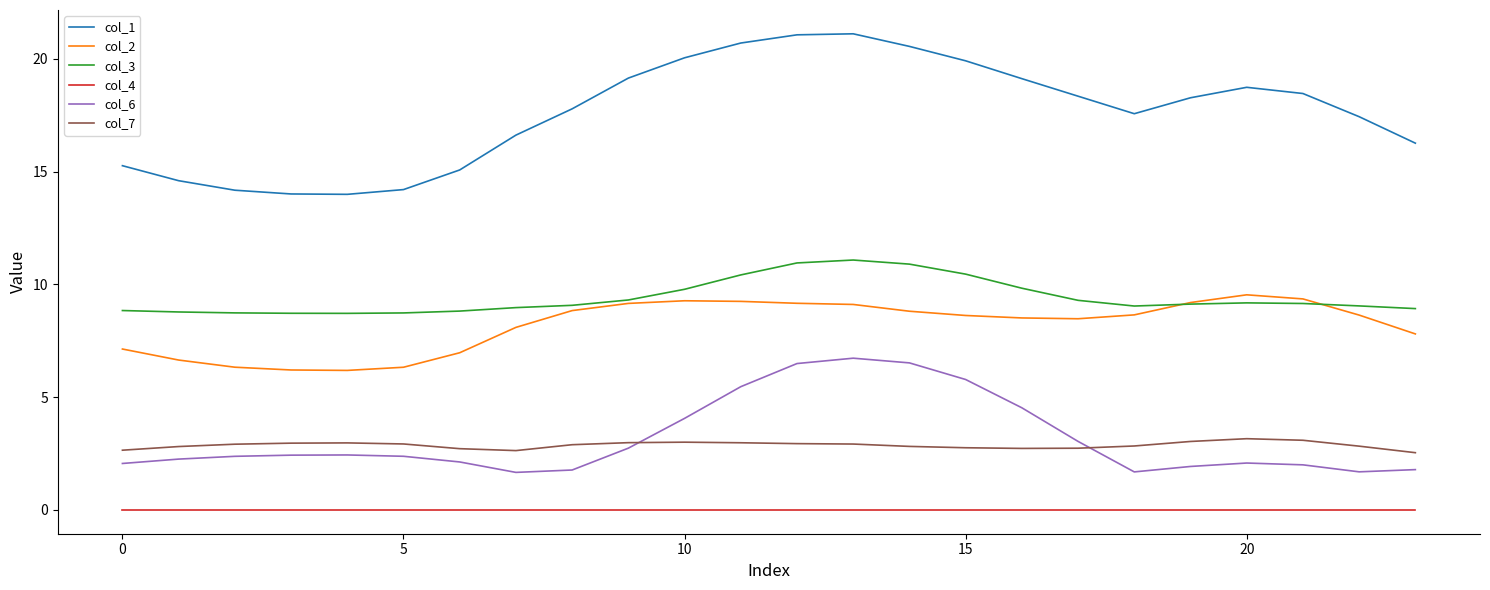

True or false: col_4 and col_7 cross at least once.

False